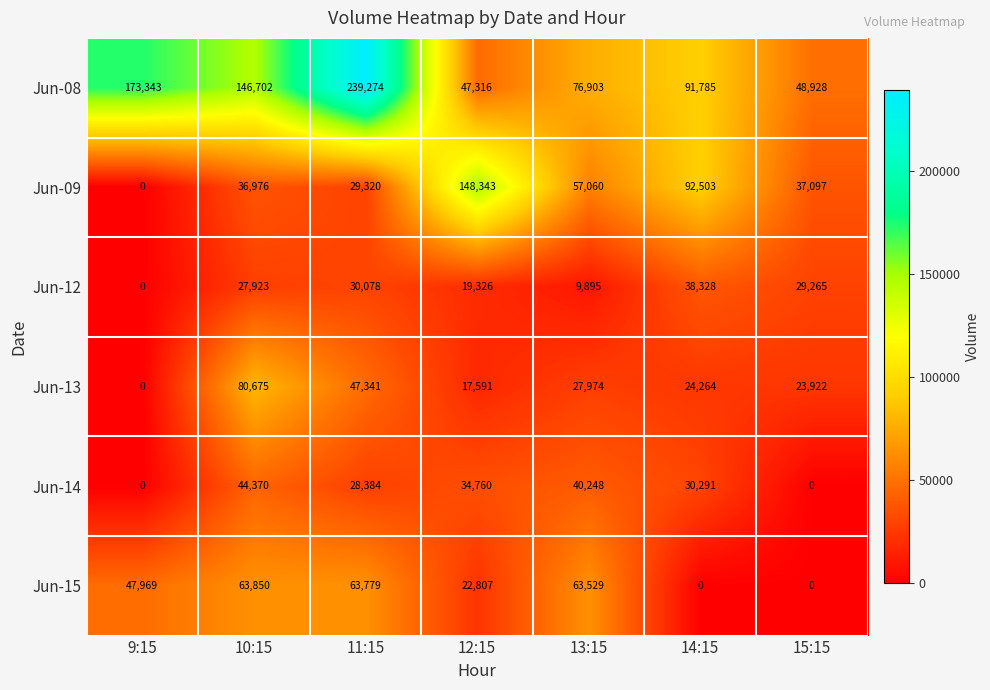

Is the value of Jun-12 at 10:15 greater than the value of Jun-13 at 12:15?

Yes